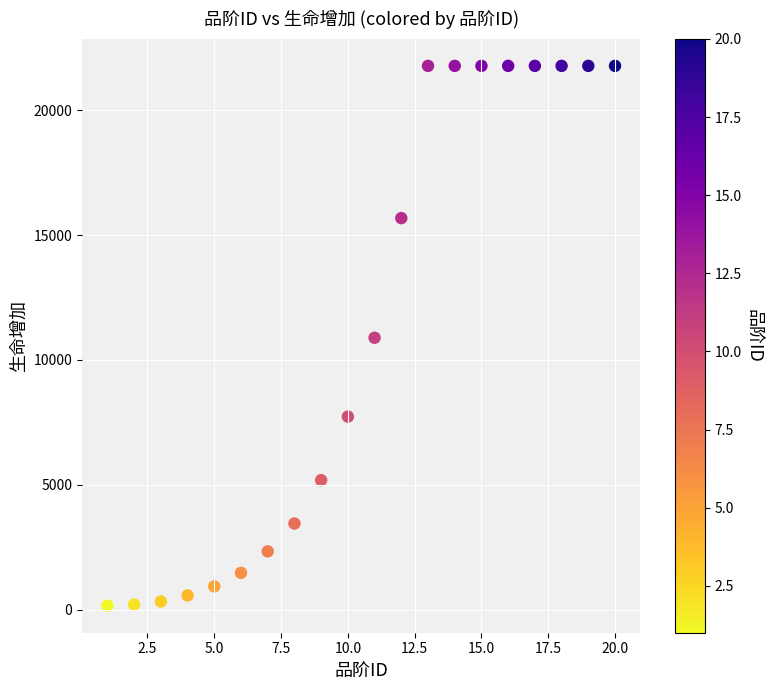

What is the range of Y values (max minus min)?

21620